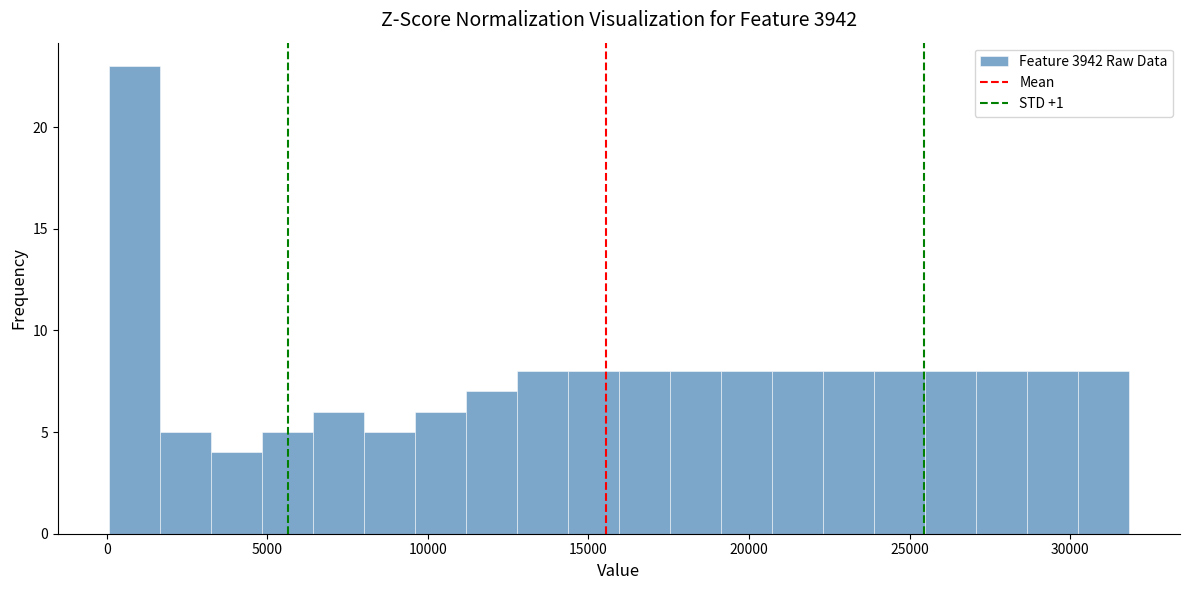

Read against the x-axis, roughly where is the centre of the tallest bar?

1000